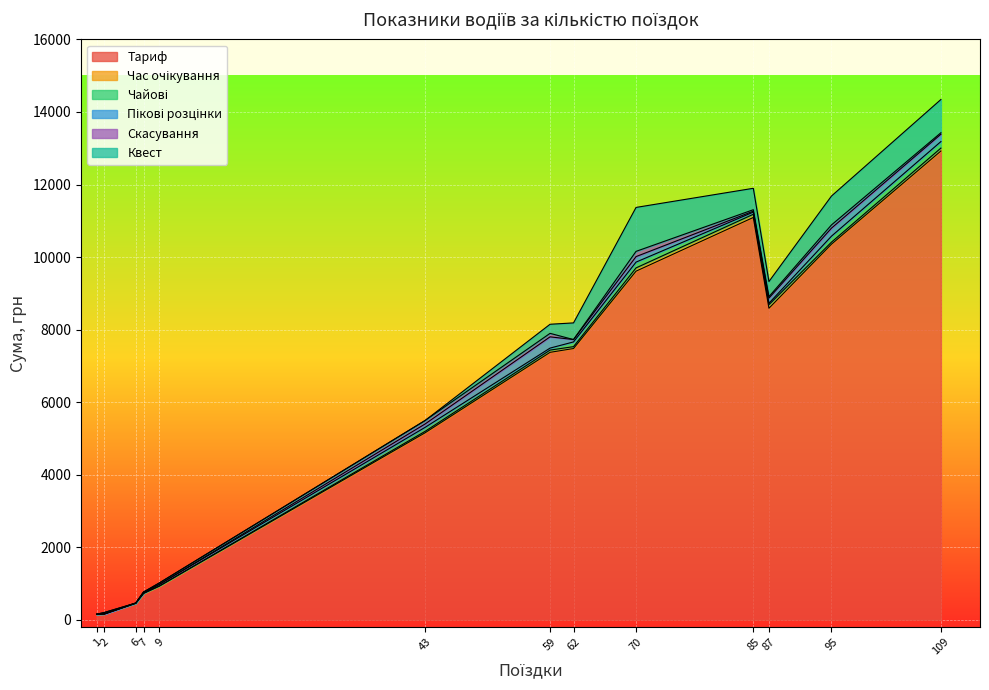

At which category is the sum across all series the highest?

109